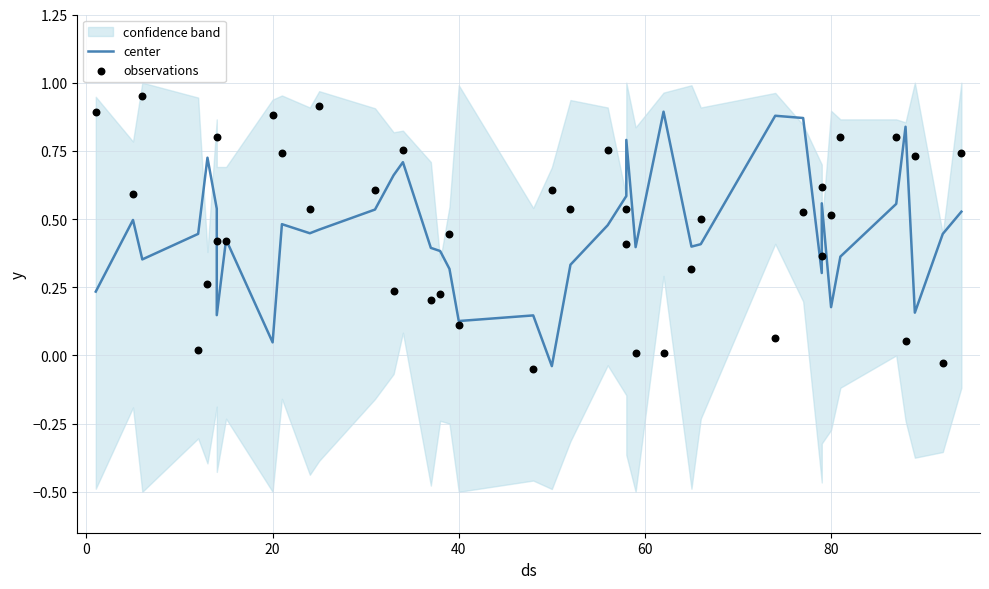

Which series has the largest total across all categories?

observations